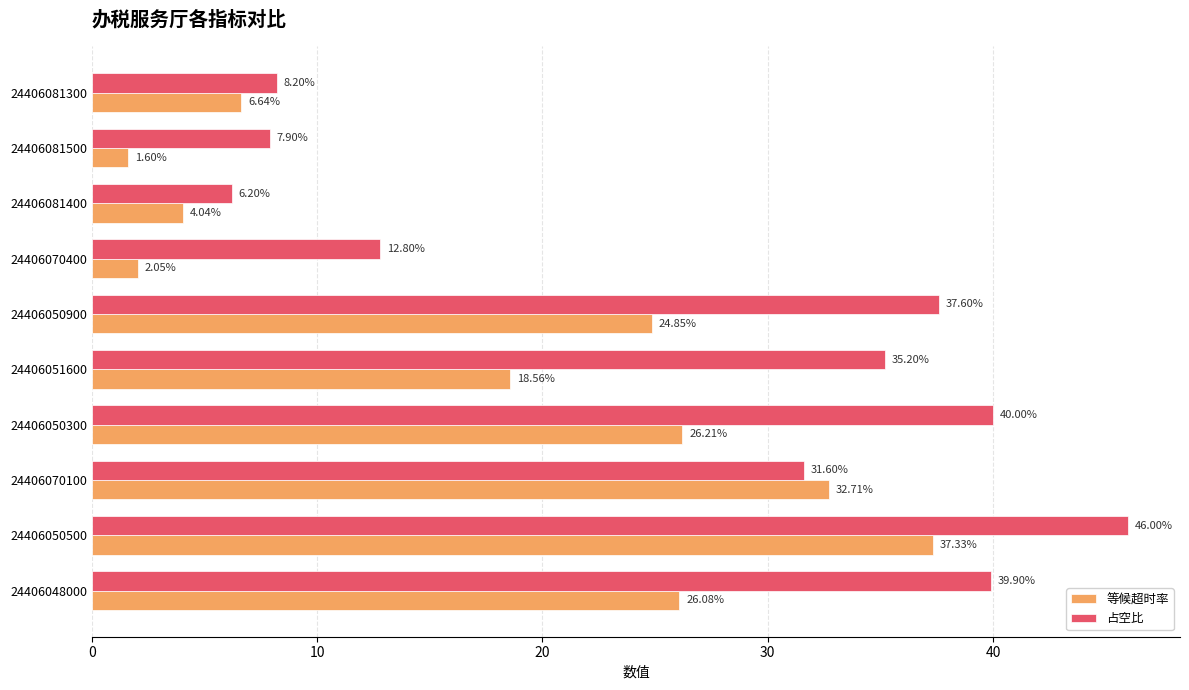

At how many categories does at least one series exceed 5?

10